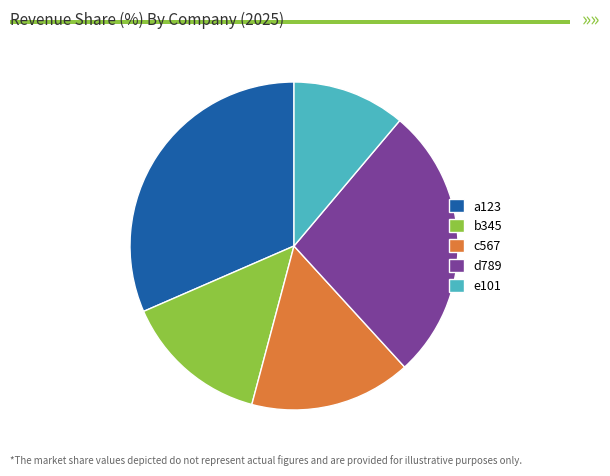

Do c567 and b345 together represent more than half of the pie?

No